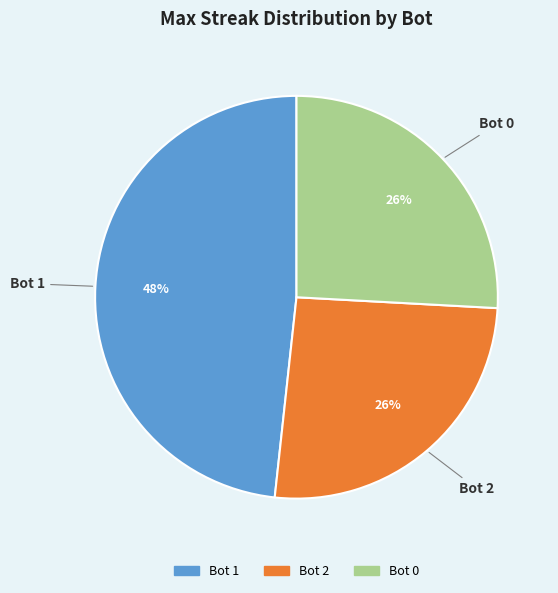

How many segments does this pie chart have?

3